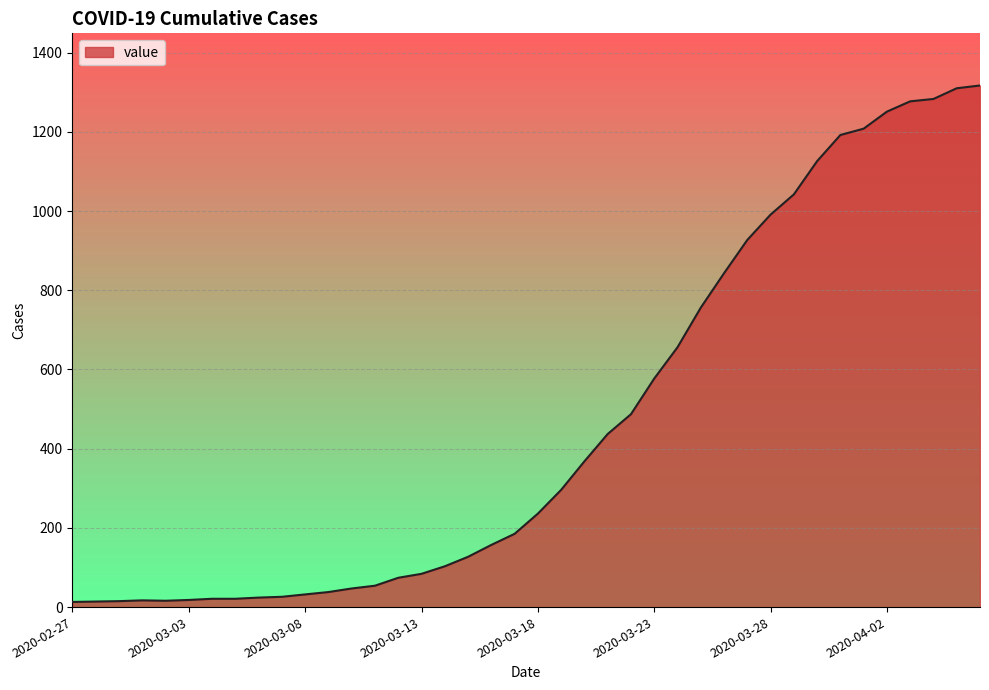

What is the difference between the maximum and minimum values?

1304